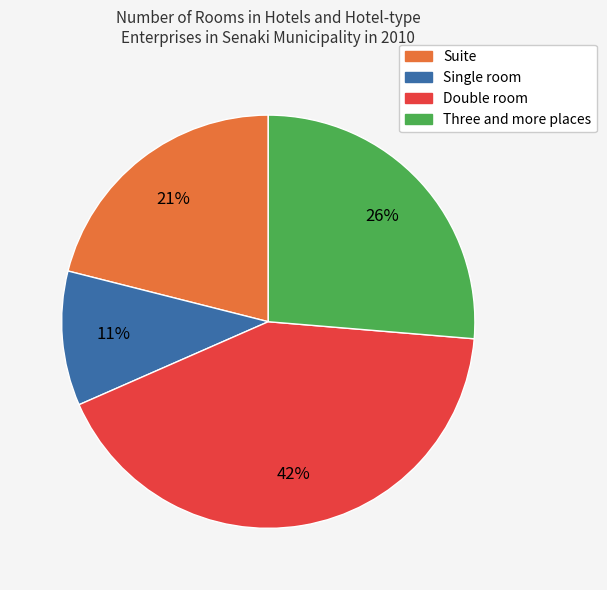

To the nearest percent, what portion does Suite represent?

21%